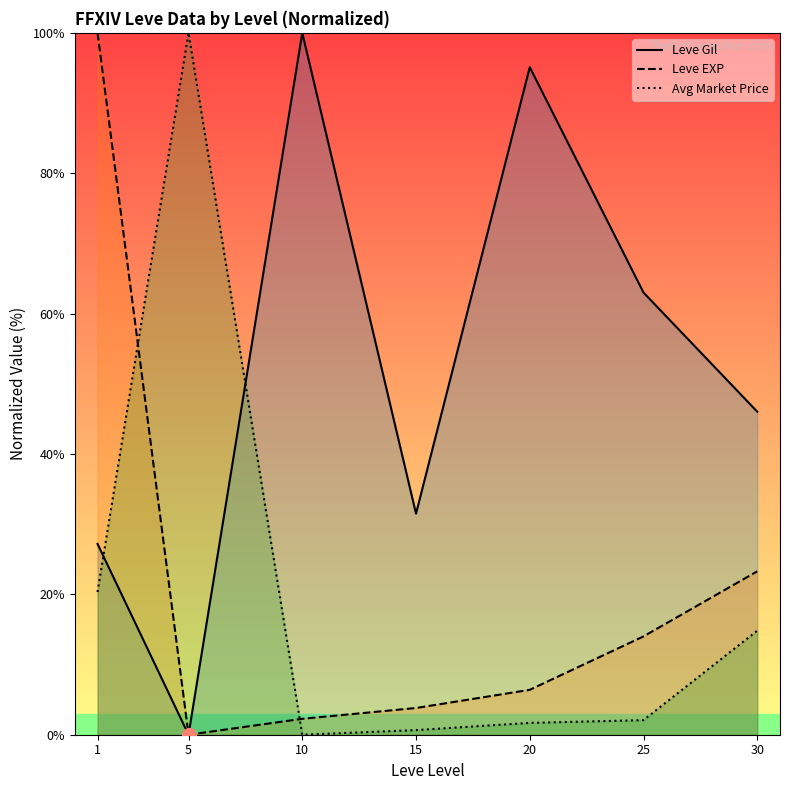

Is the value of Leve Gil at 30 greater than the value of Leve EXP at 25?

Yes